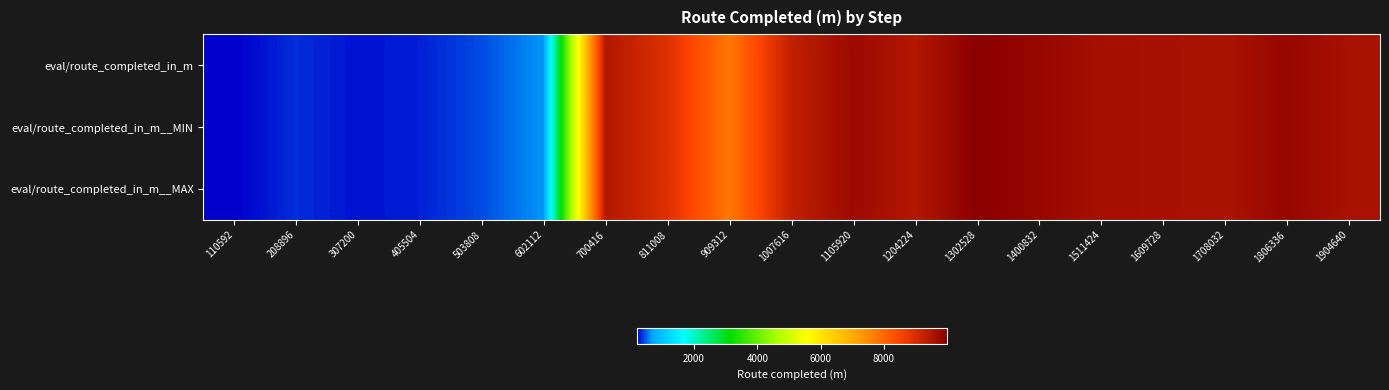

At 602112, list the series in order from largest to smallest.

eval/route_completed_in_m, eval/route_completed_in_m__MIN, eval/route_completed_in_m__MAX